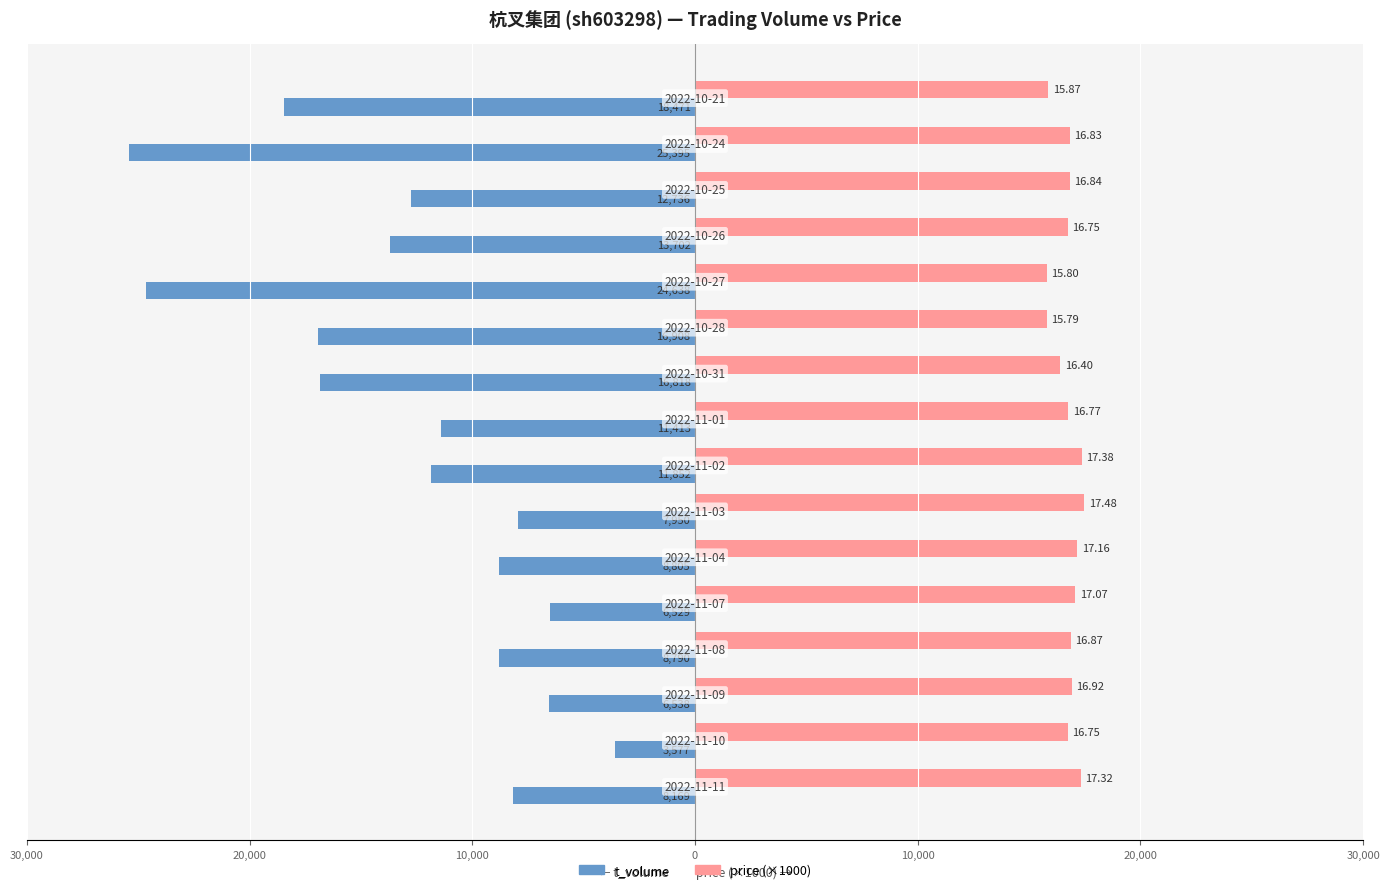

What are all the series names shown in the legend?

t_volume, price (×1000)